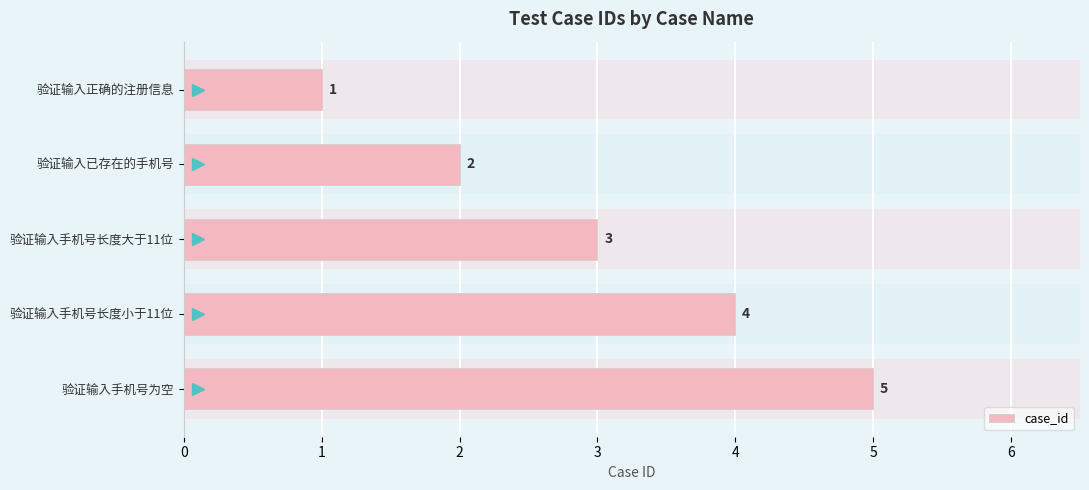

Between 验证输入已存在的手机号 and 验证输入手机号为空, which is larger?

验证输入手机号为空